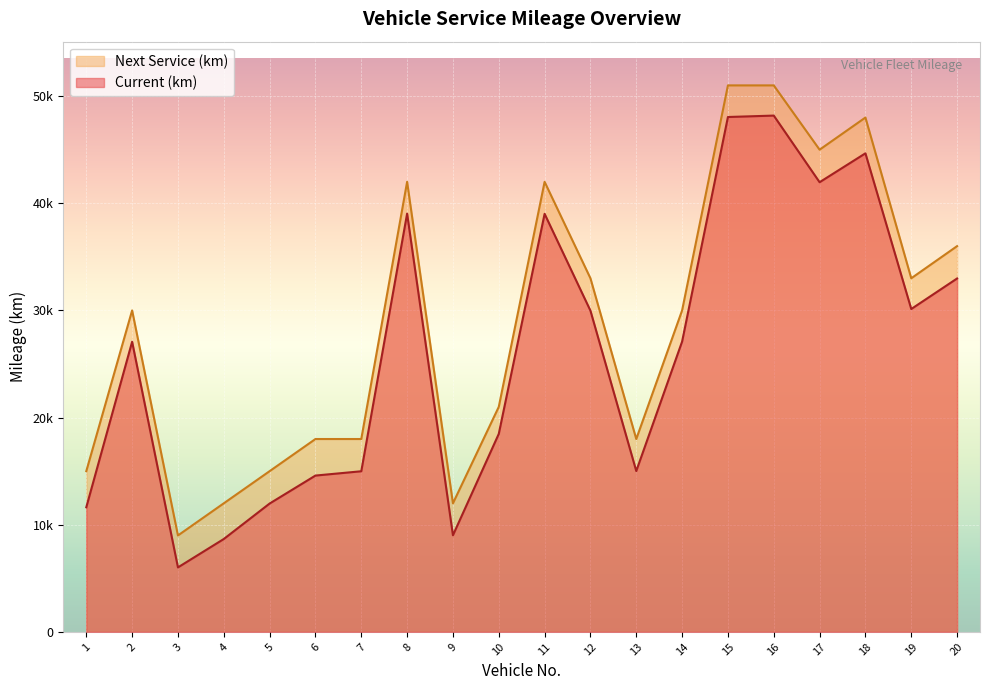

How many interior local peaks does the Next Service (km) series have?

4